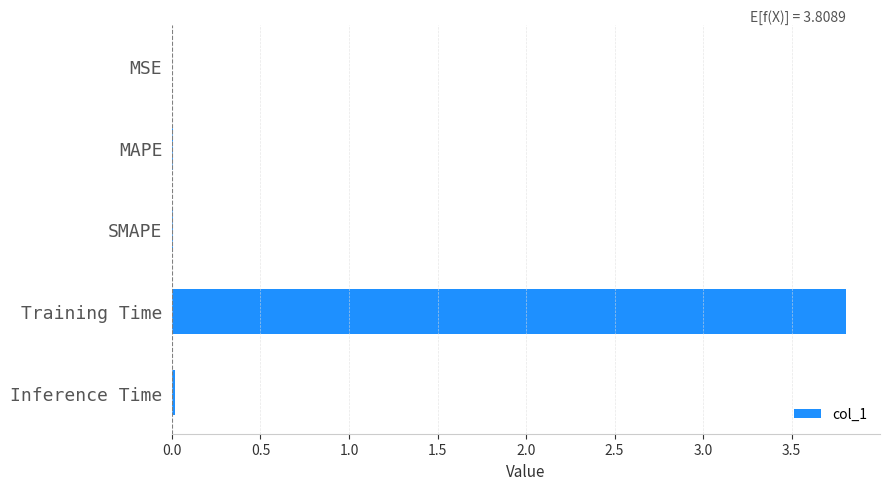

The chart shows a value of 3.8 at Training Time. True or false?

True